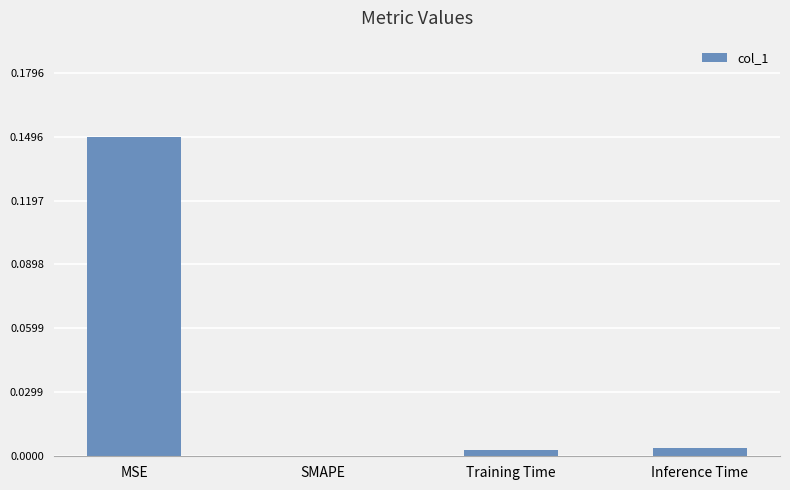

The chart shows a value of 0.1 at SMAPE. True or false?

False